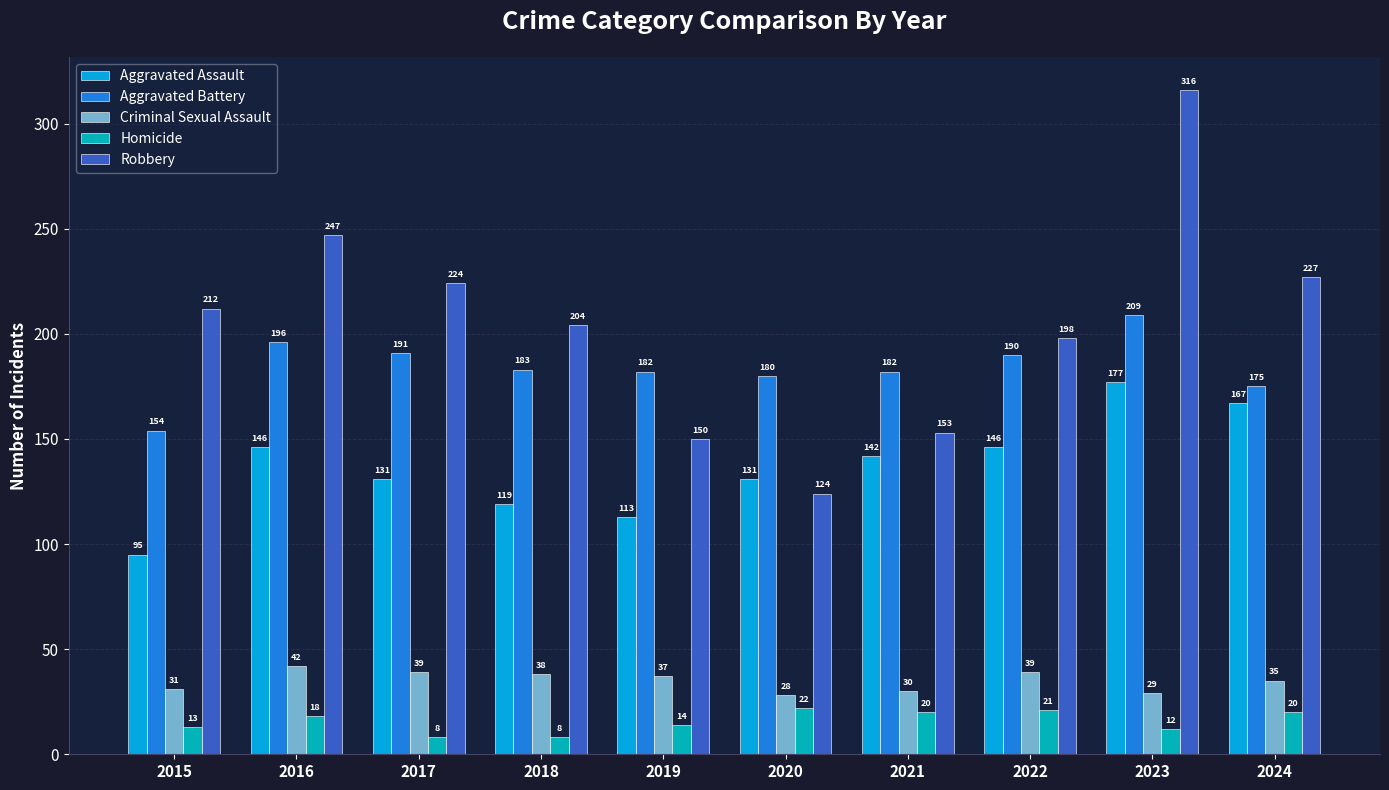

Count the number of data series in this chart.

5